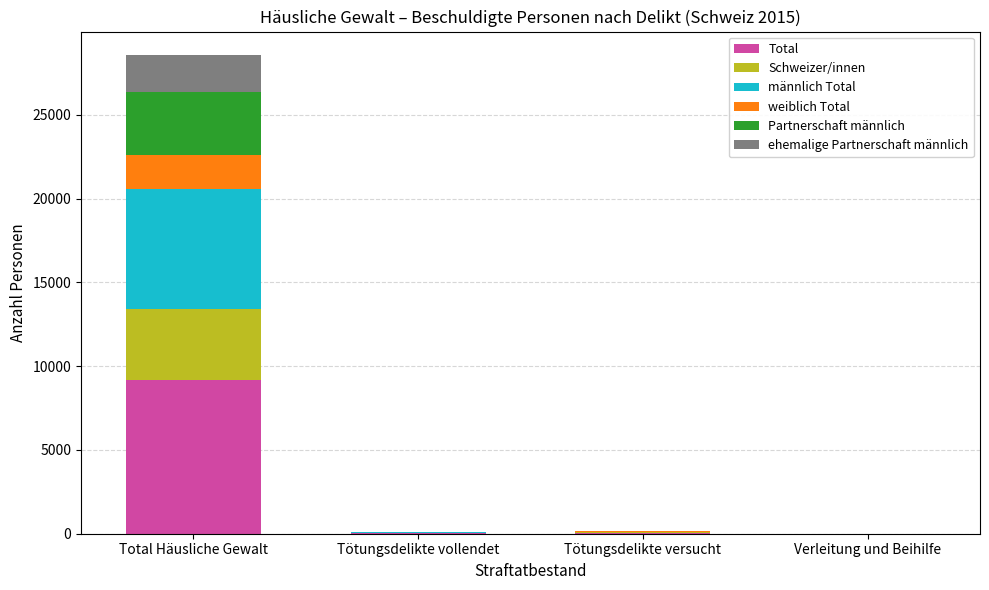

At which category is the sum across all series the highest?

Total Häusliche Gewalt